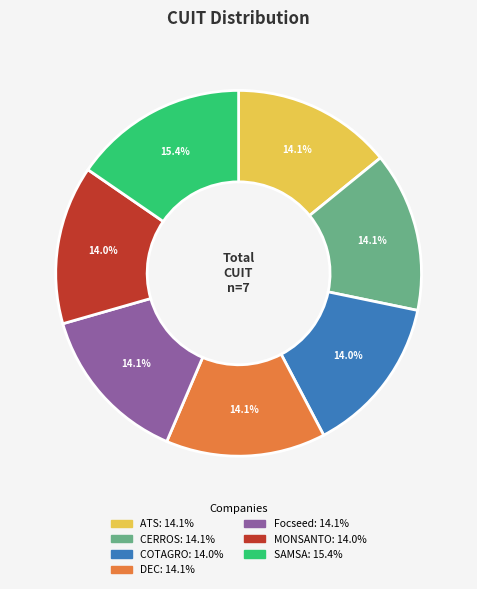

What is the ratio of the value at MONSANTO to the value at Focseed?

1.0